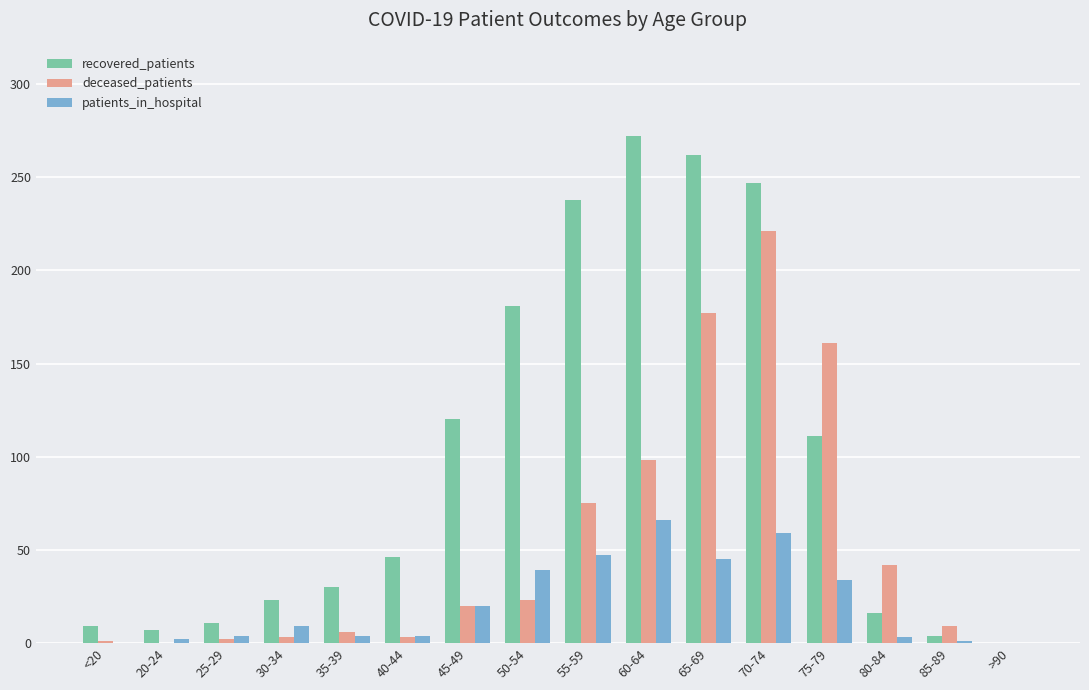

True or false: recovered_patients has a value of 23 at 30-34.

True